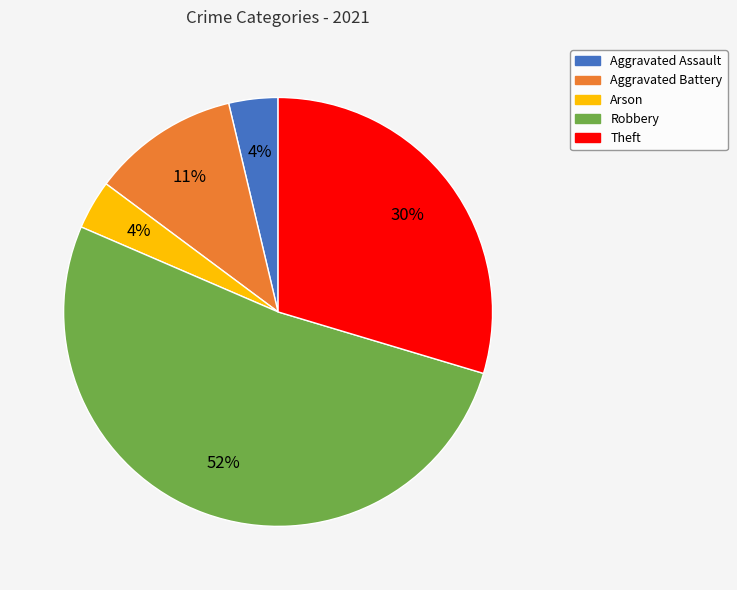

Is Aggravated Assault the majority of the pie?

No